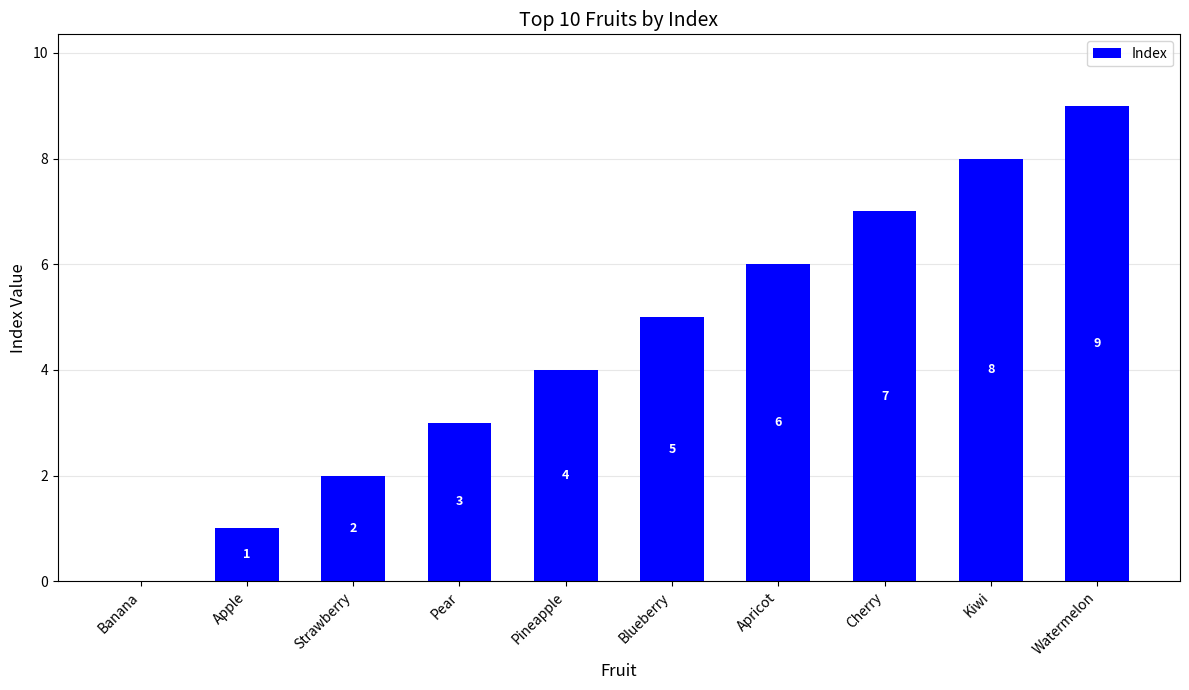

What is the change in value from Banana to Blueberry?

+5